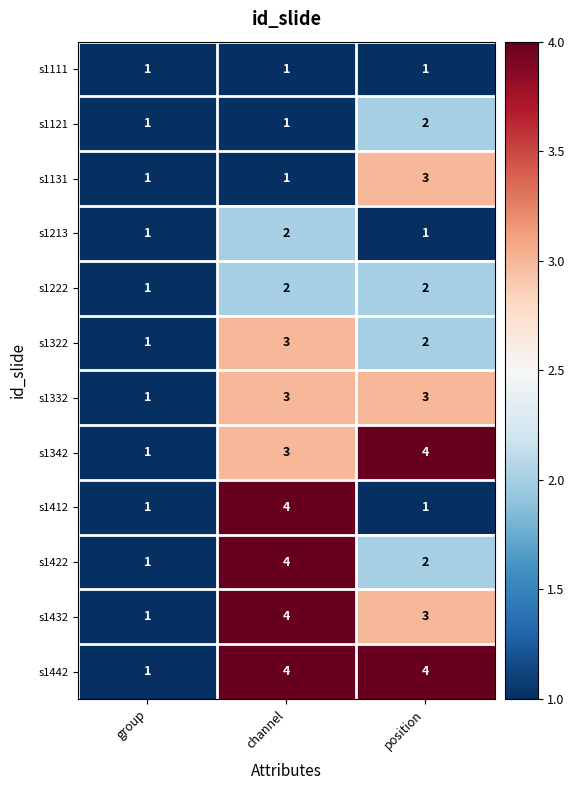

At which category is the sum across all series the highest?

channel